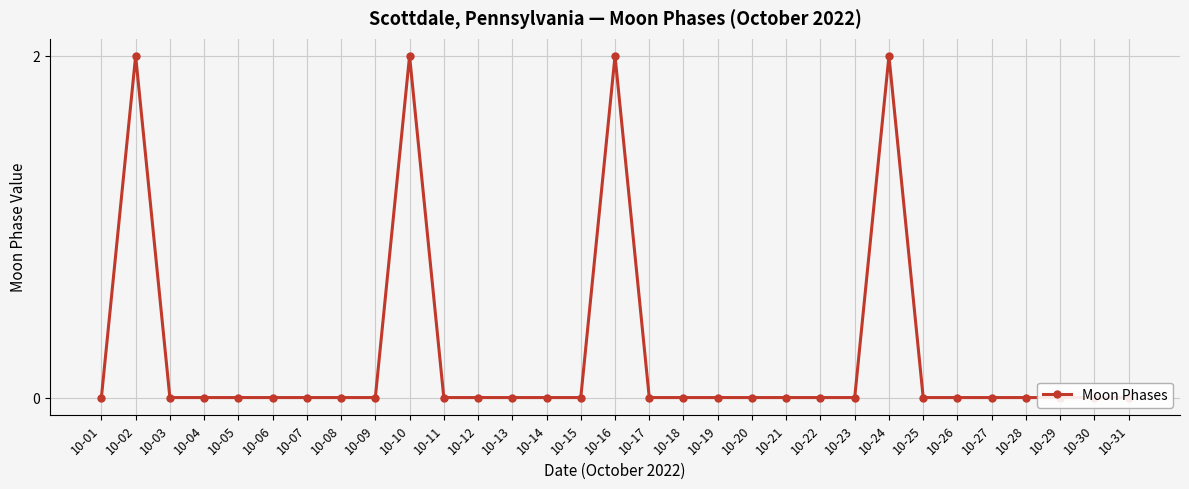

Where is the data nearest to the value 1?

10-01